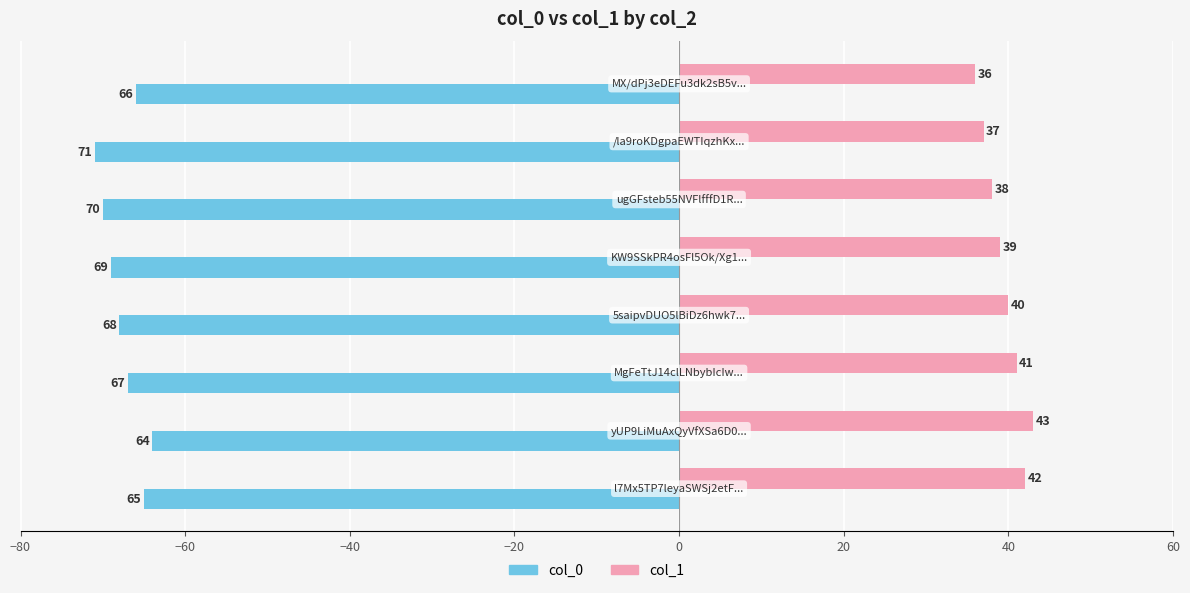

What is the greatest value displayed?

43